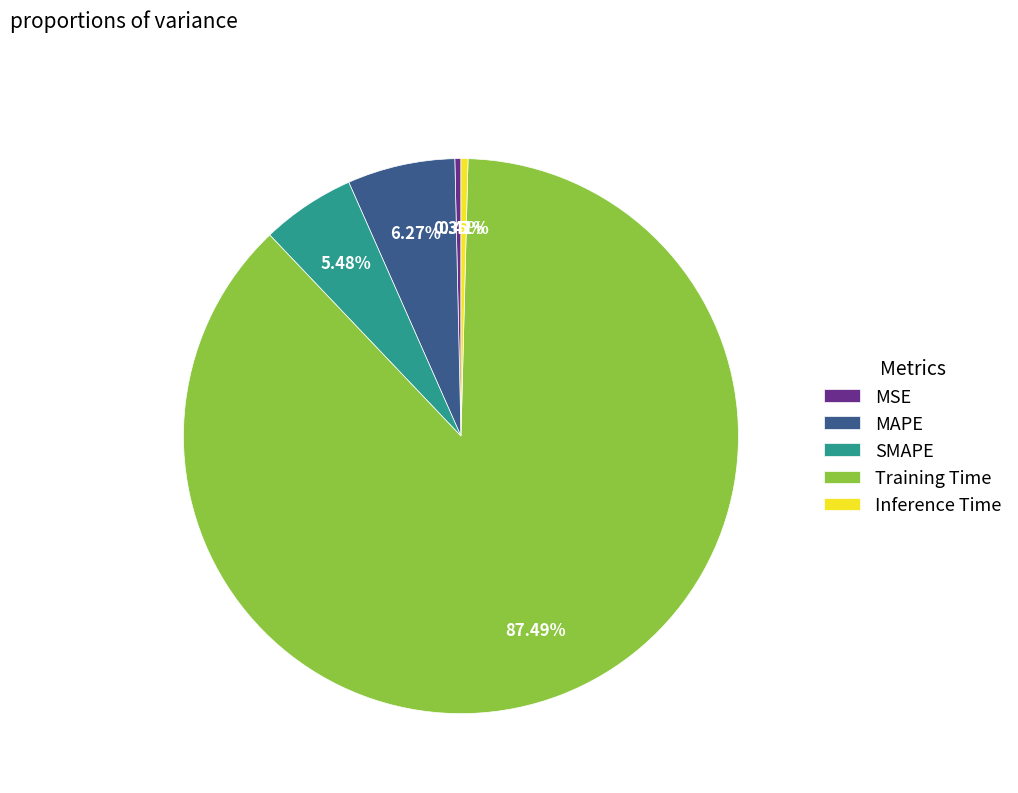

What is the largest slice in the pie chart?

Training Time